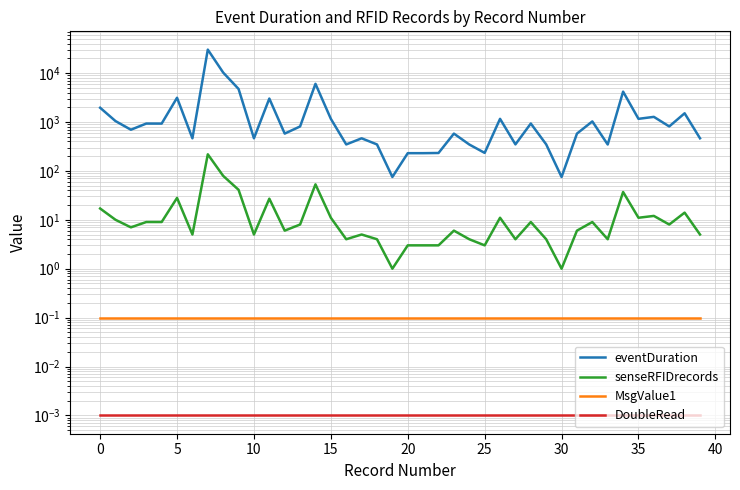

What is the total value across all series at 24?

350.1